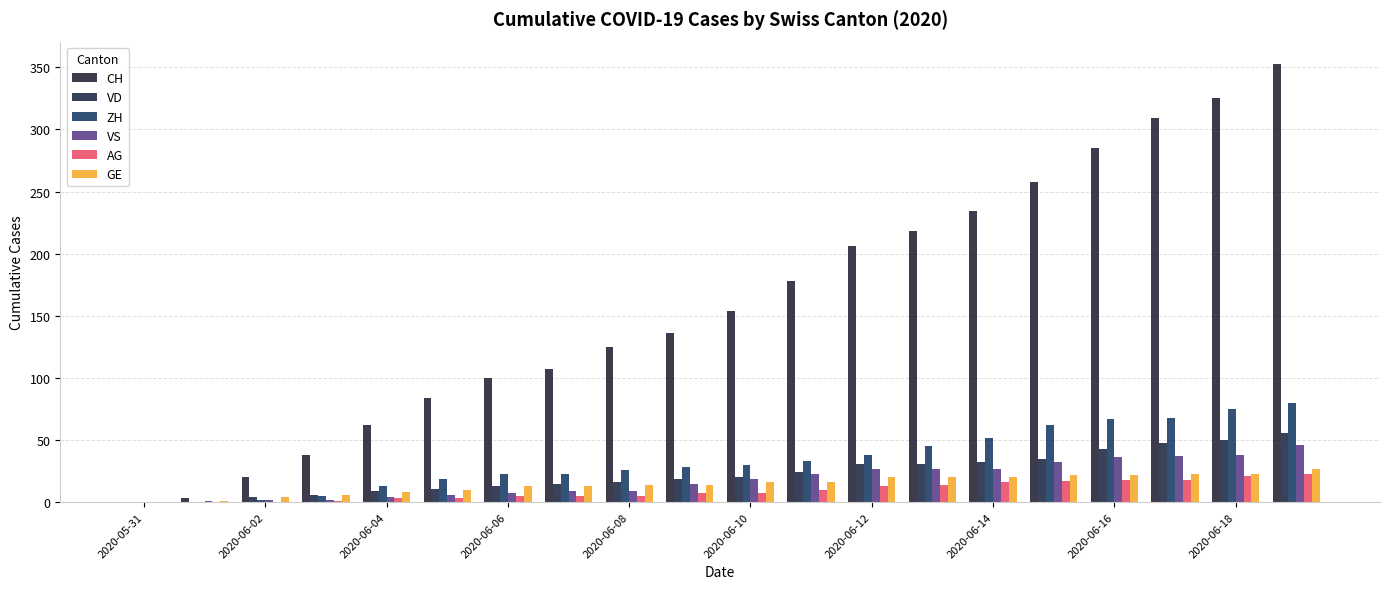

List the series in order of their peak value, lowest first.

AG, GE, VS, VD, ZH, CH